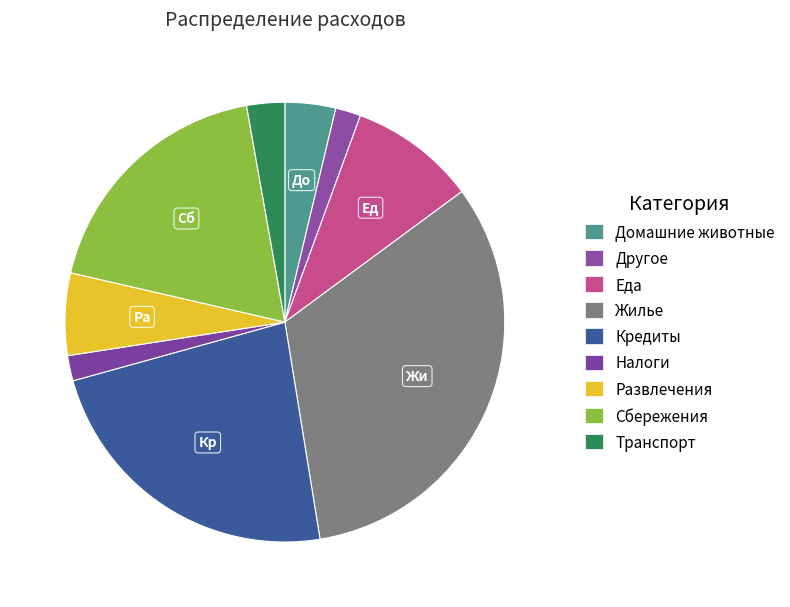

What is the change in value from Домашние животные to Другое?

-2000